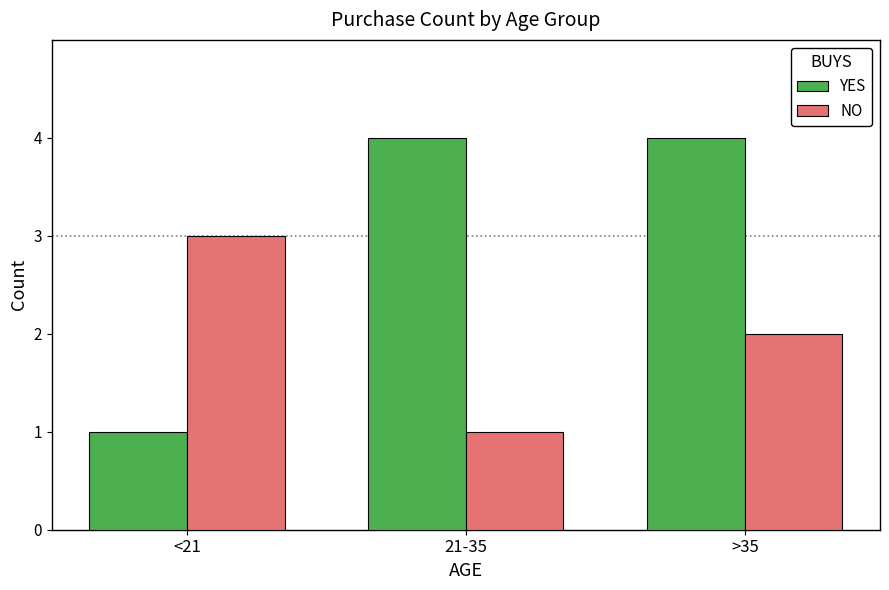

At which category is the sum across all series the highest?

>35